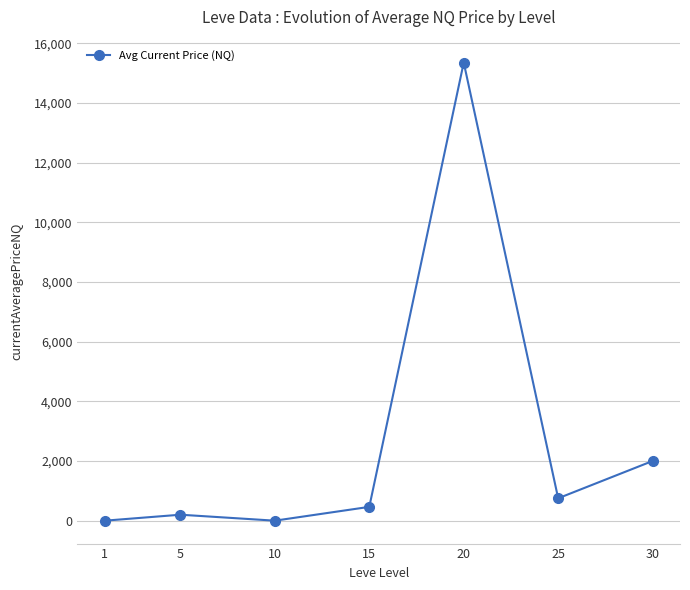

At which label is the value closest to 7674?

30